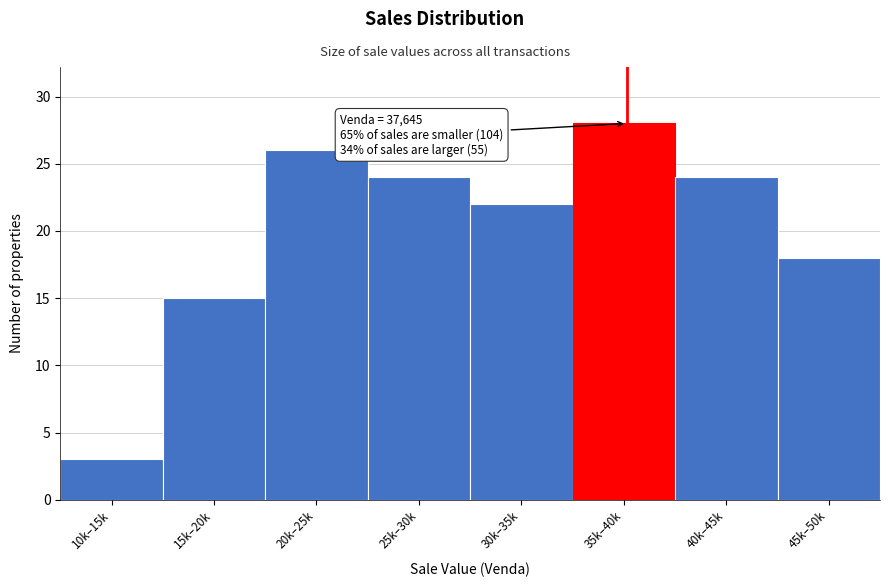

Reading right to left, list all the values displayed in this chart.

18	24	28	22	24	26	15	3